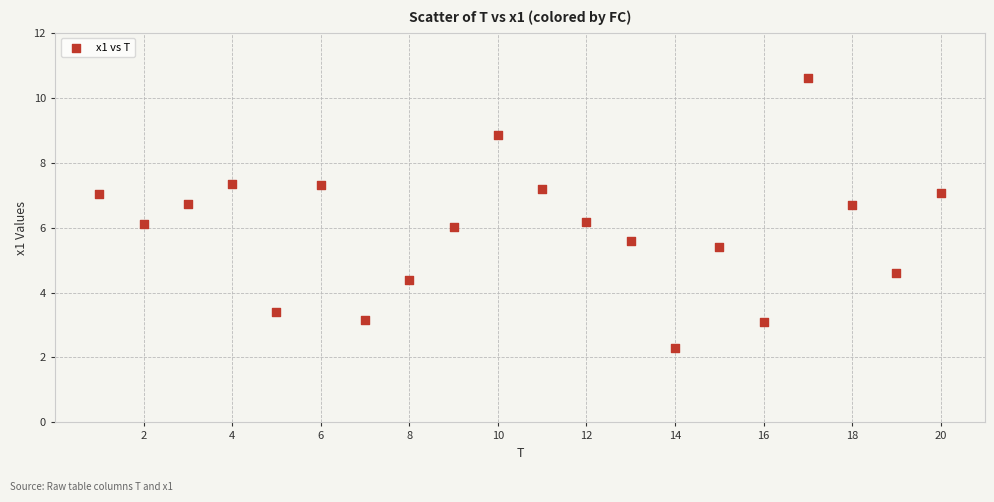

What is the range of X values (max minus min)?

19.0